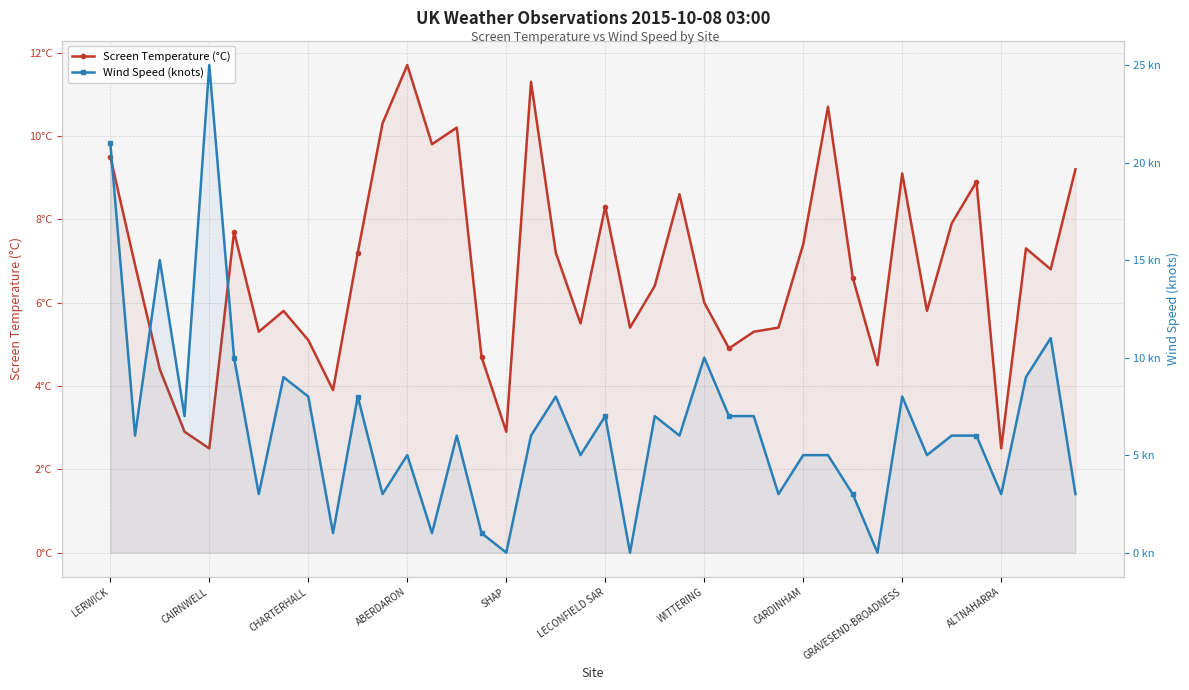

Which series has the largest range (max minus min)?

Wind Speed (knots)